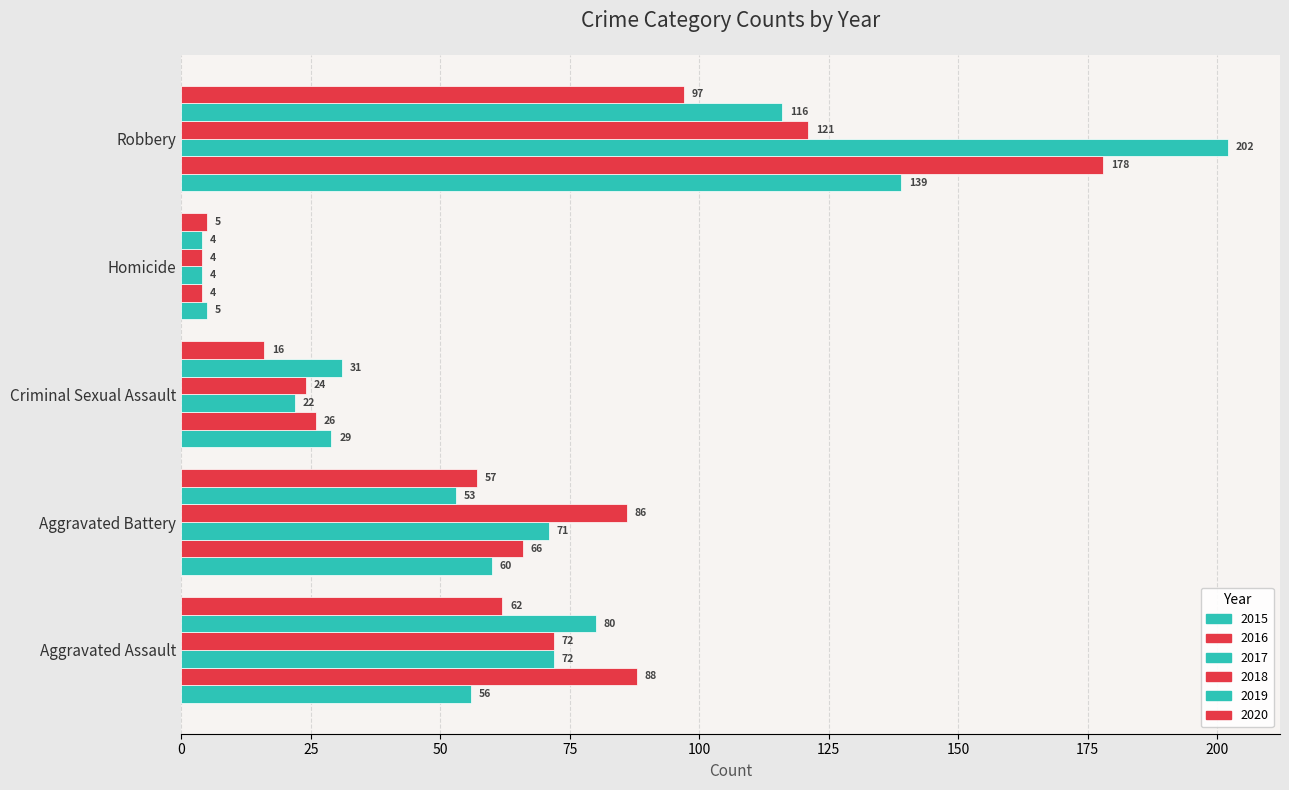

How many series are shown in this chart?

6